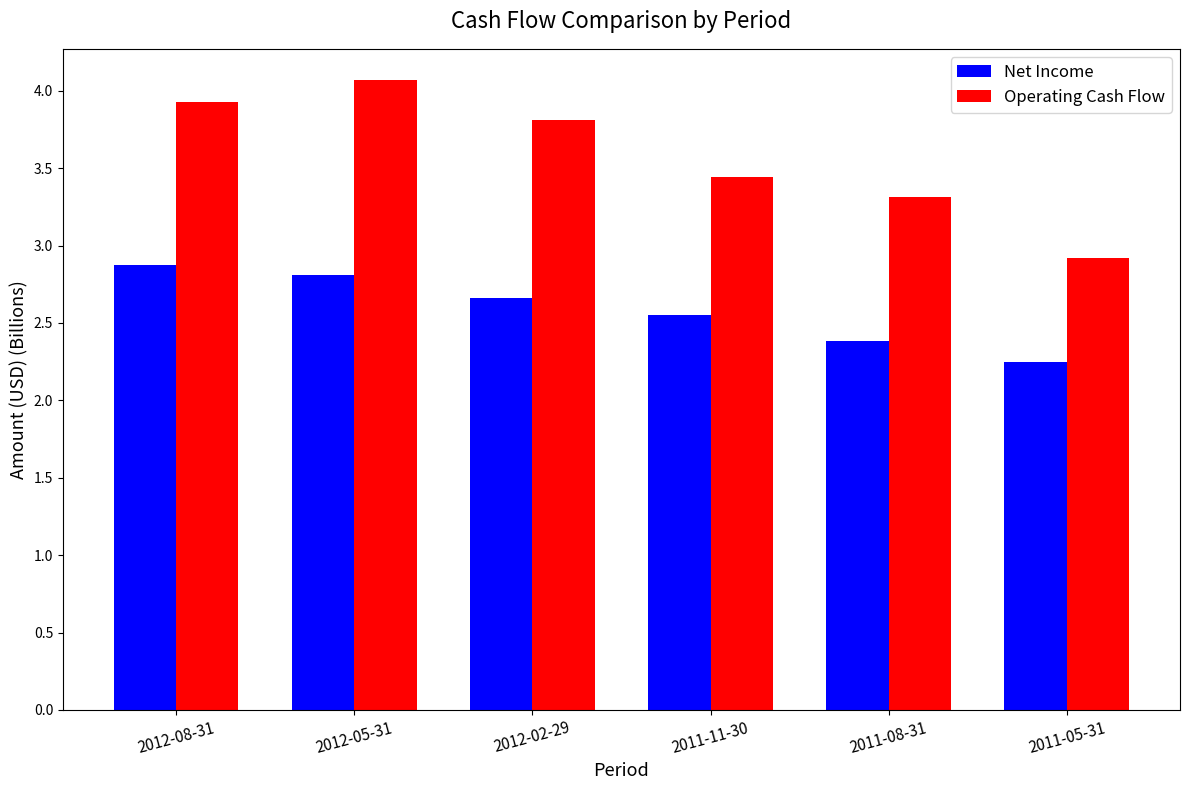

How many bars are there in each group?

2